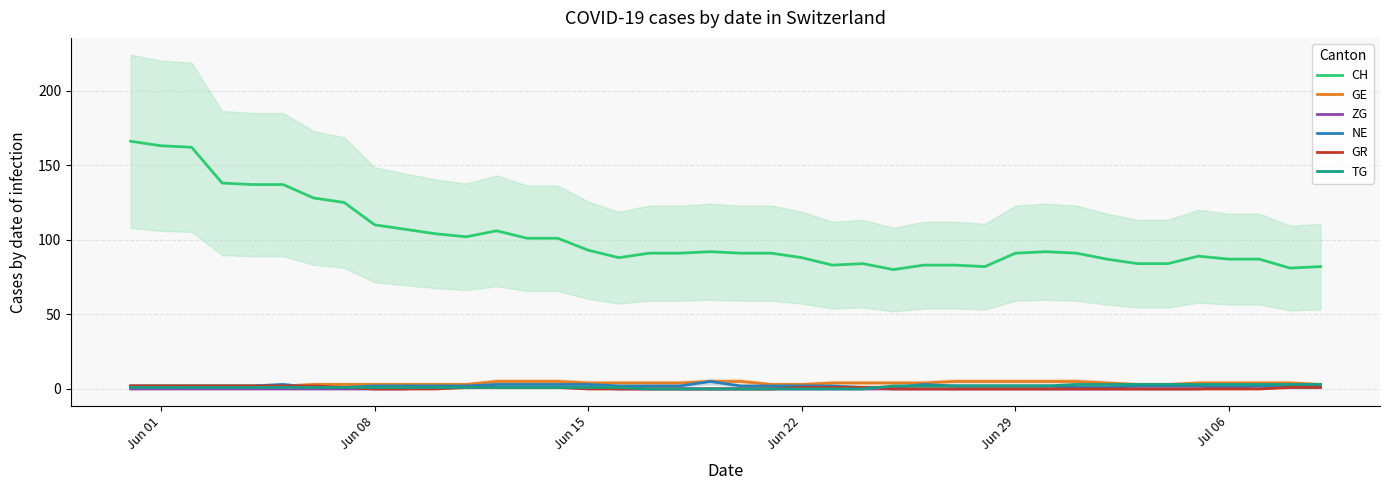

Which series has the largest range (max minus min)?

CH